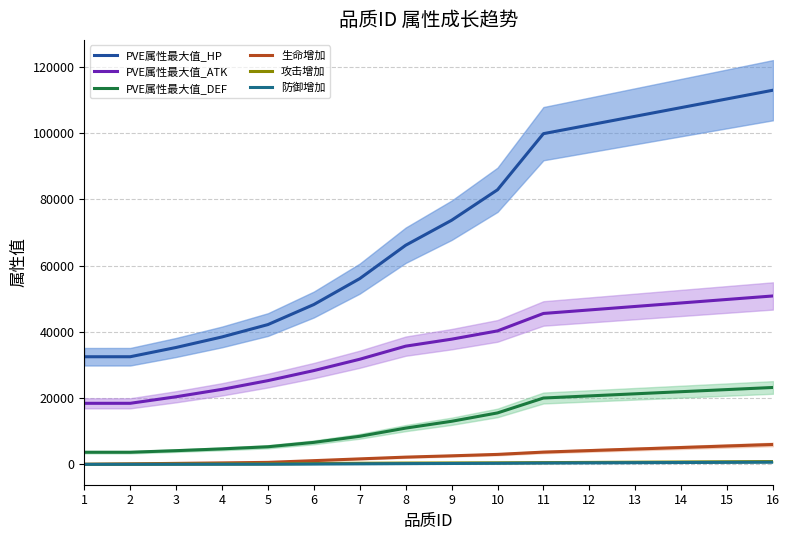

Is the value of PVE属性最大值_HP at 16 greater than the value of 攻击增加 at 5?

Yes